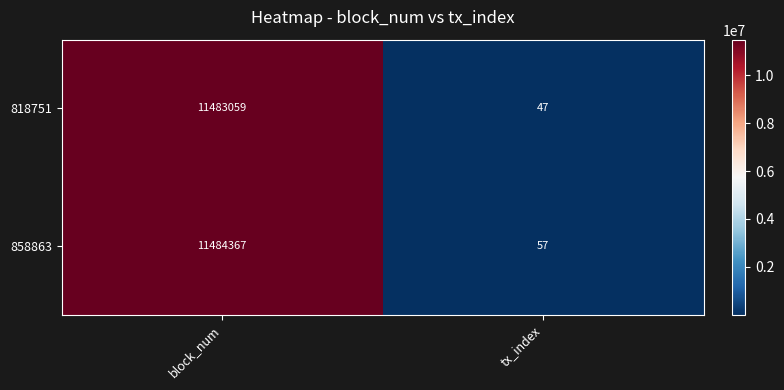

True or false: 858863 has a value of 11484367 at block_num.

True